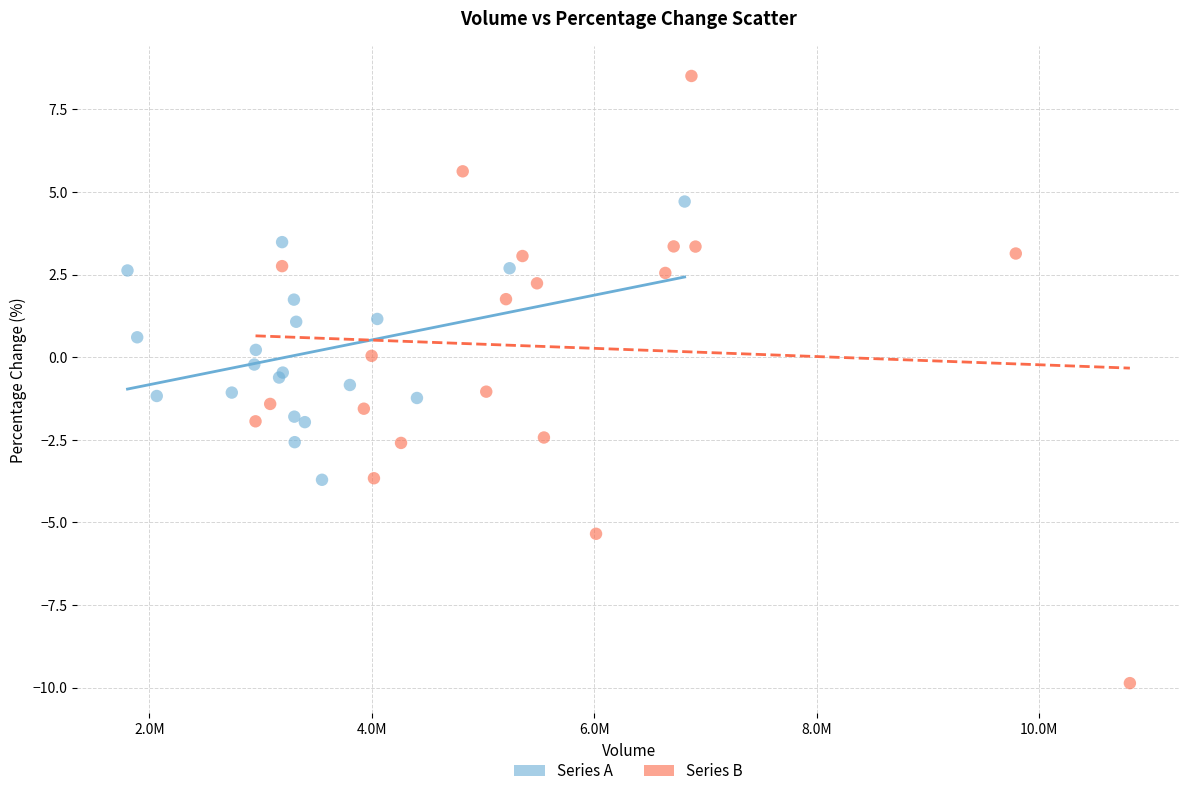

Which series contains the lowest Y value?

Series B